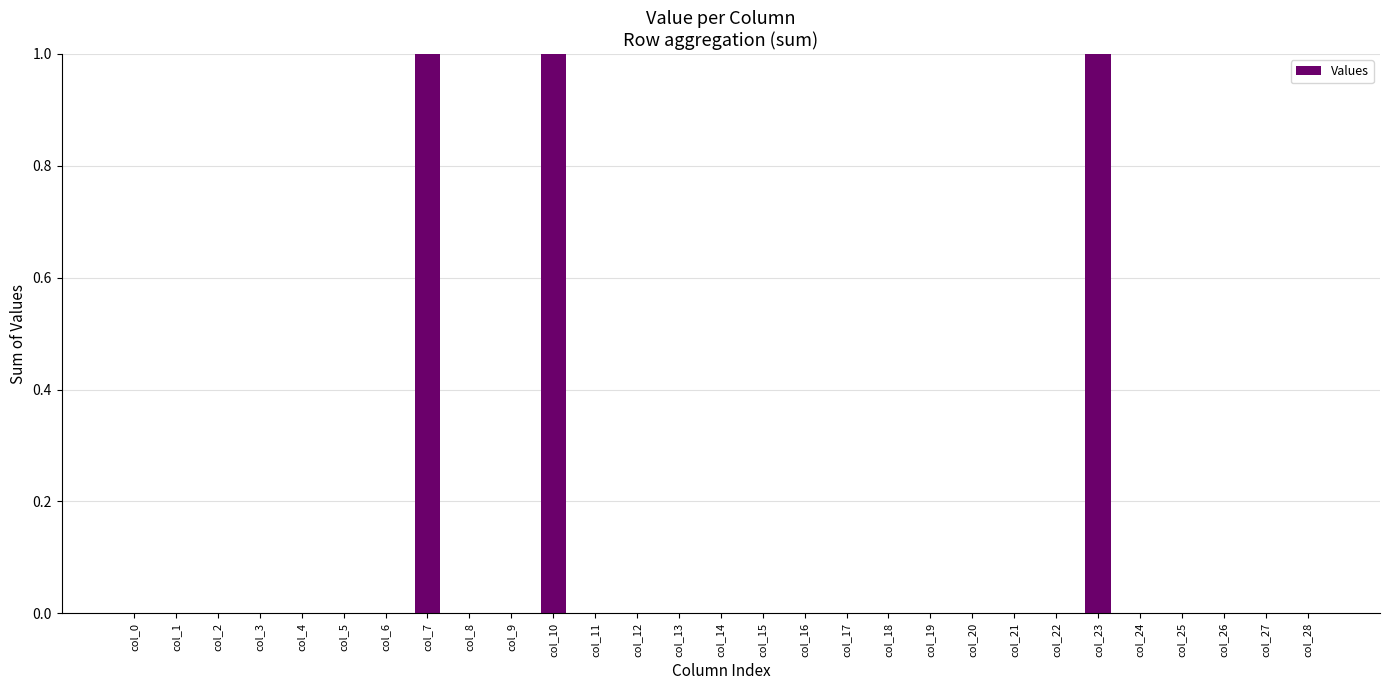

What is the sum of all values?

3